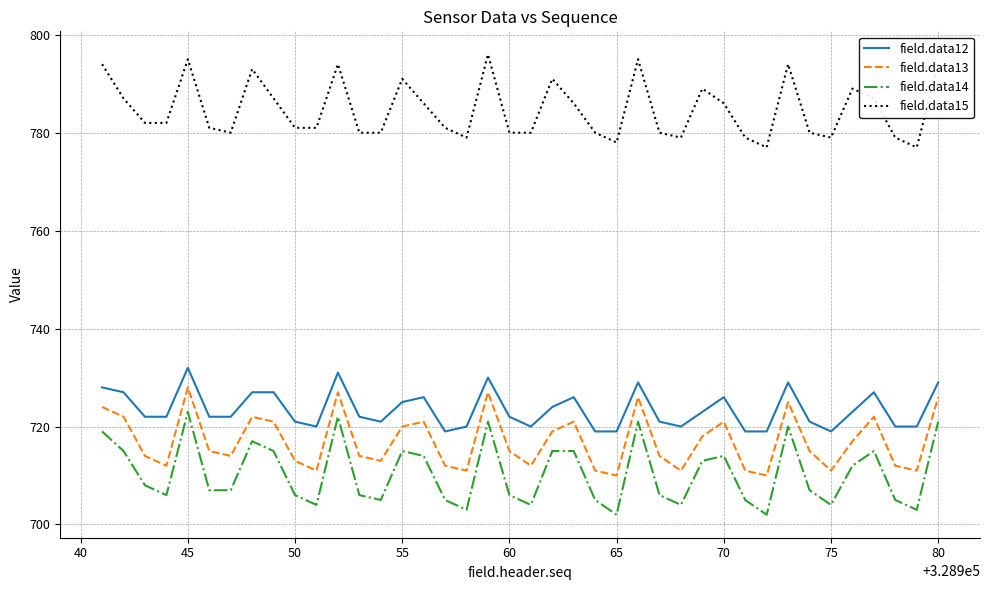

How many interior local peaks does the field.data15 series have?

10